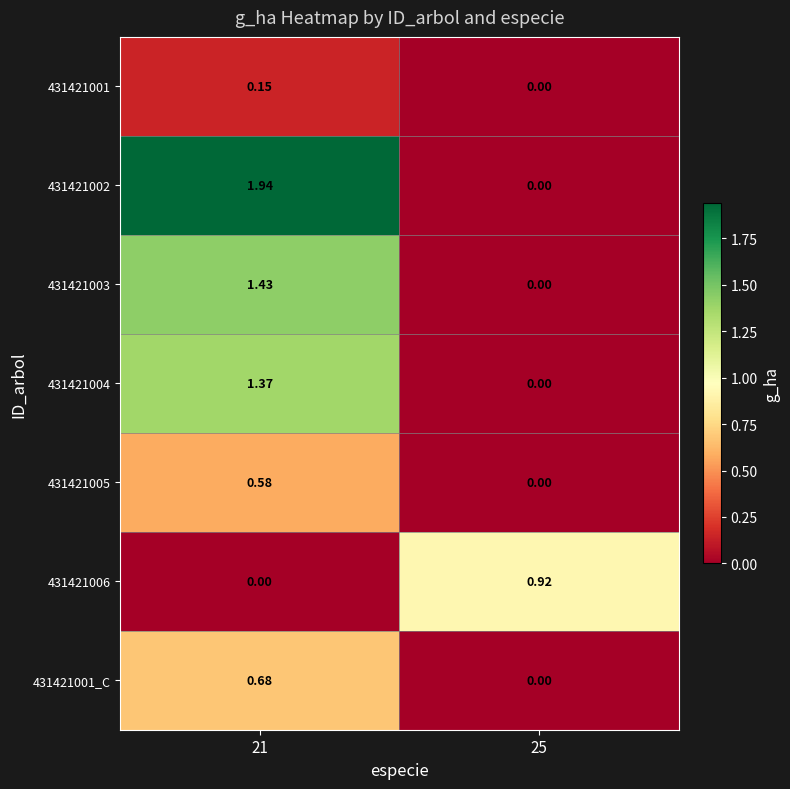

How many data points in 431421001_C are above 0?

1